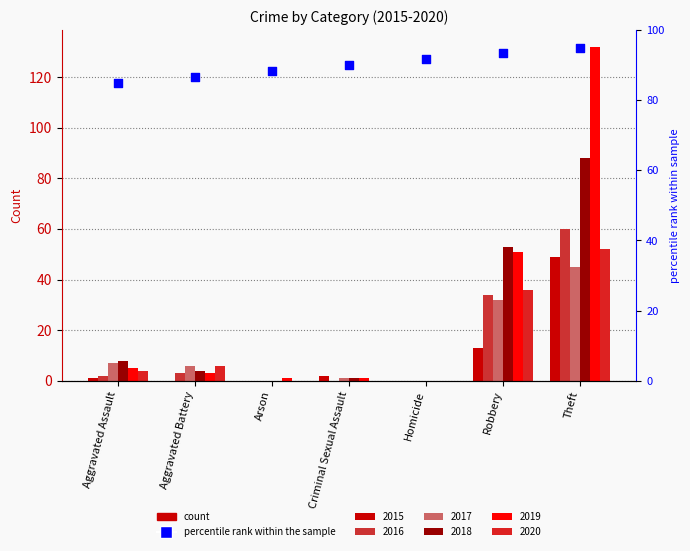

Between Theft and Aggravated Assault, which is larger?

Theft